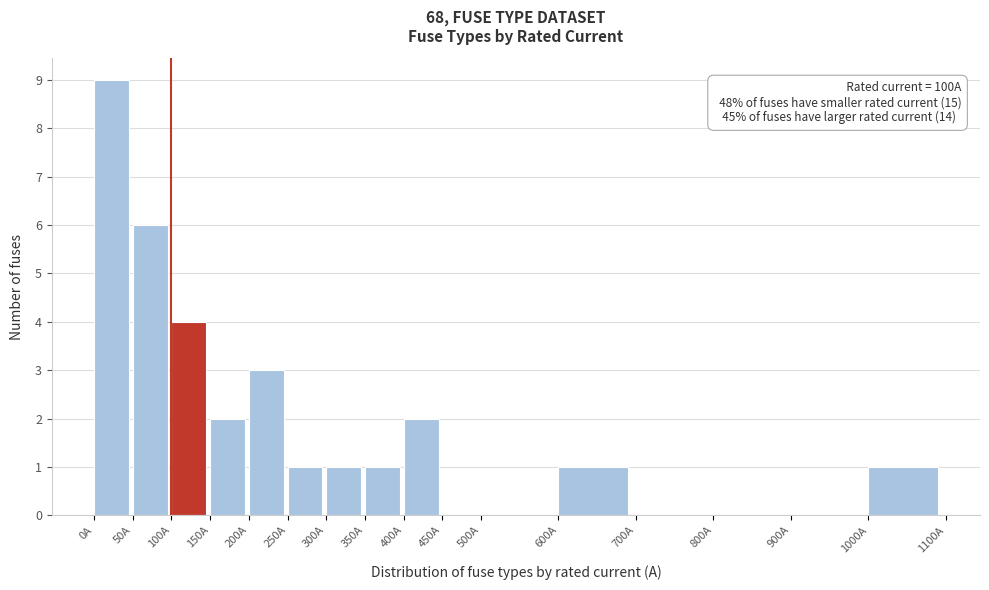

Which range on the x-axis has the tallest bar?

0 to 50